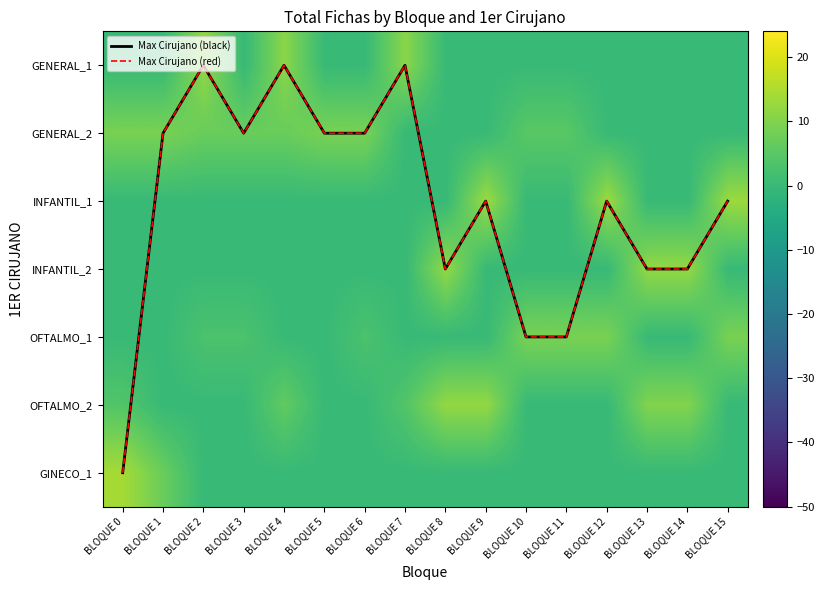

What is the spread (max minus min) of values at BLOQUE 14?

12